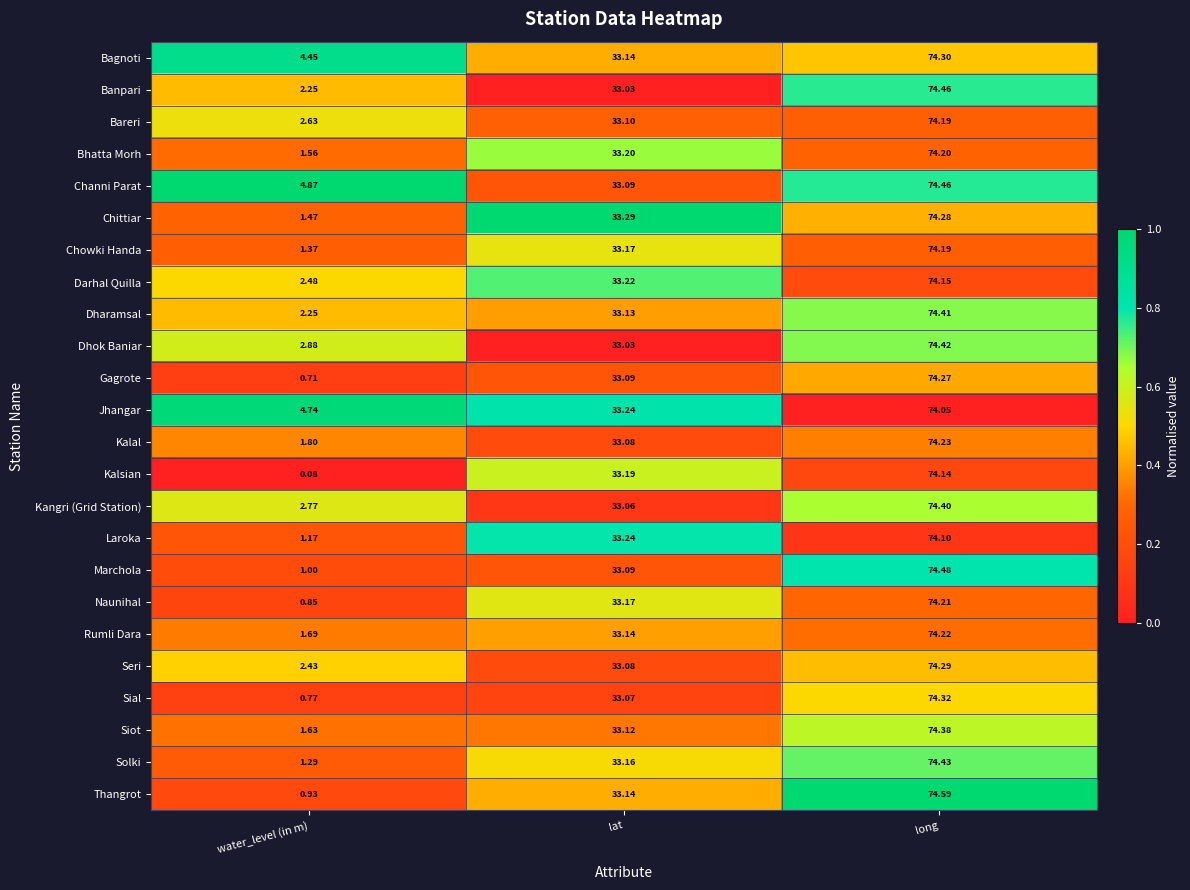

At which category is the sum across all series the highest?

long